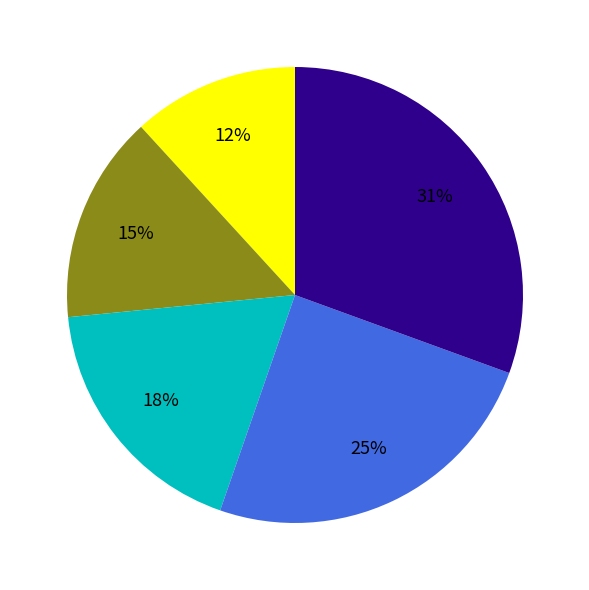

Is there any slice that represents more than half of the pie?

No